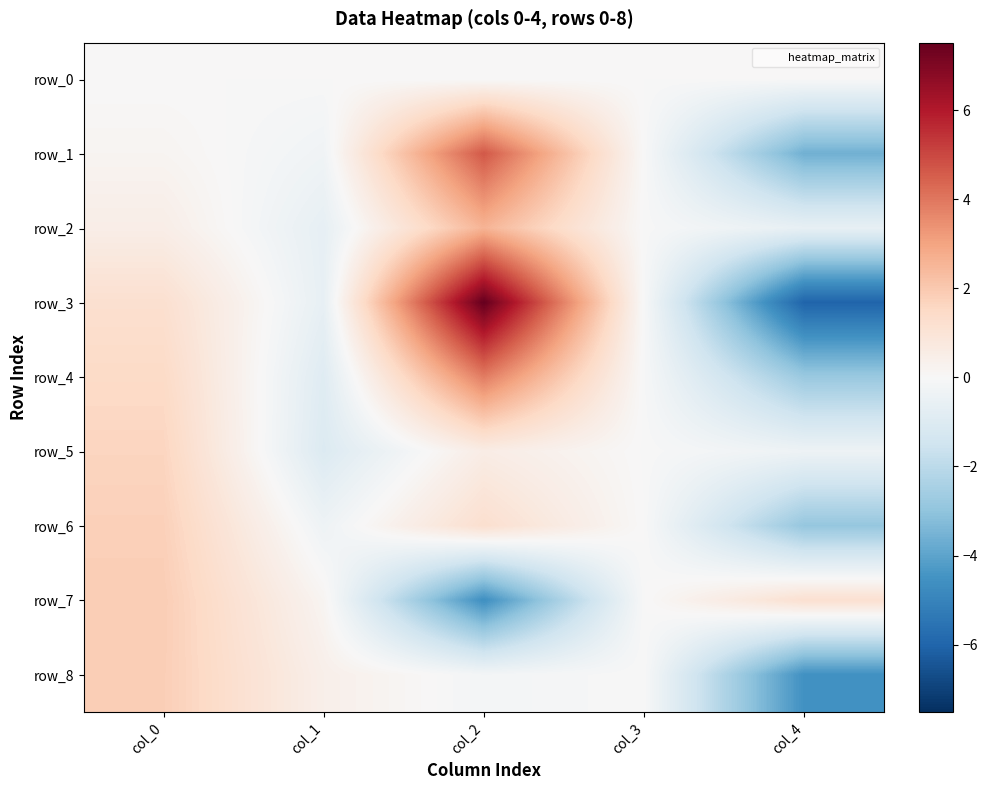

Which series changed the most between col_0 and col_3?

row_7